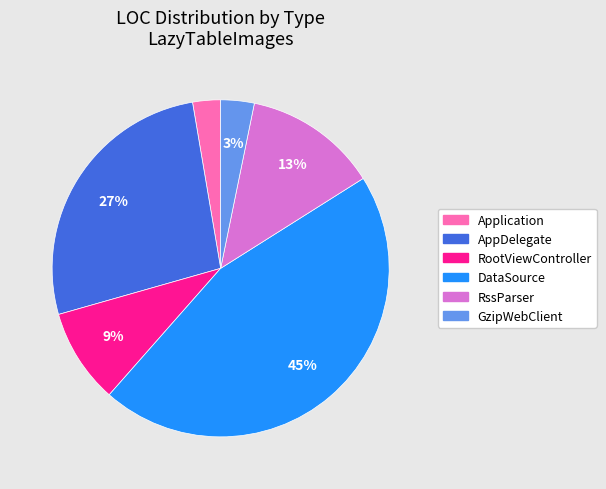

To the nearest percent, what percentage of the pie is Application?

3%